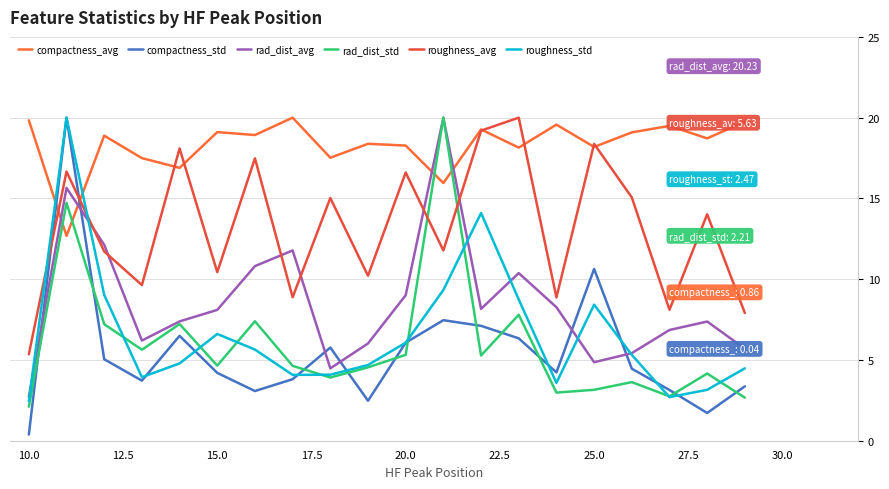

Does the chart have visible grid lines?

Yes